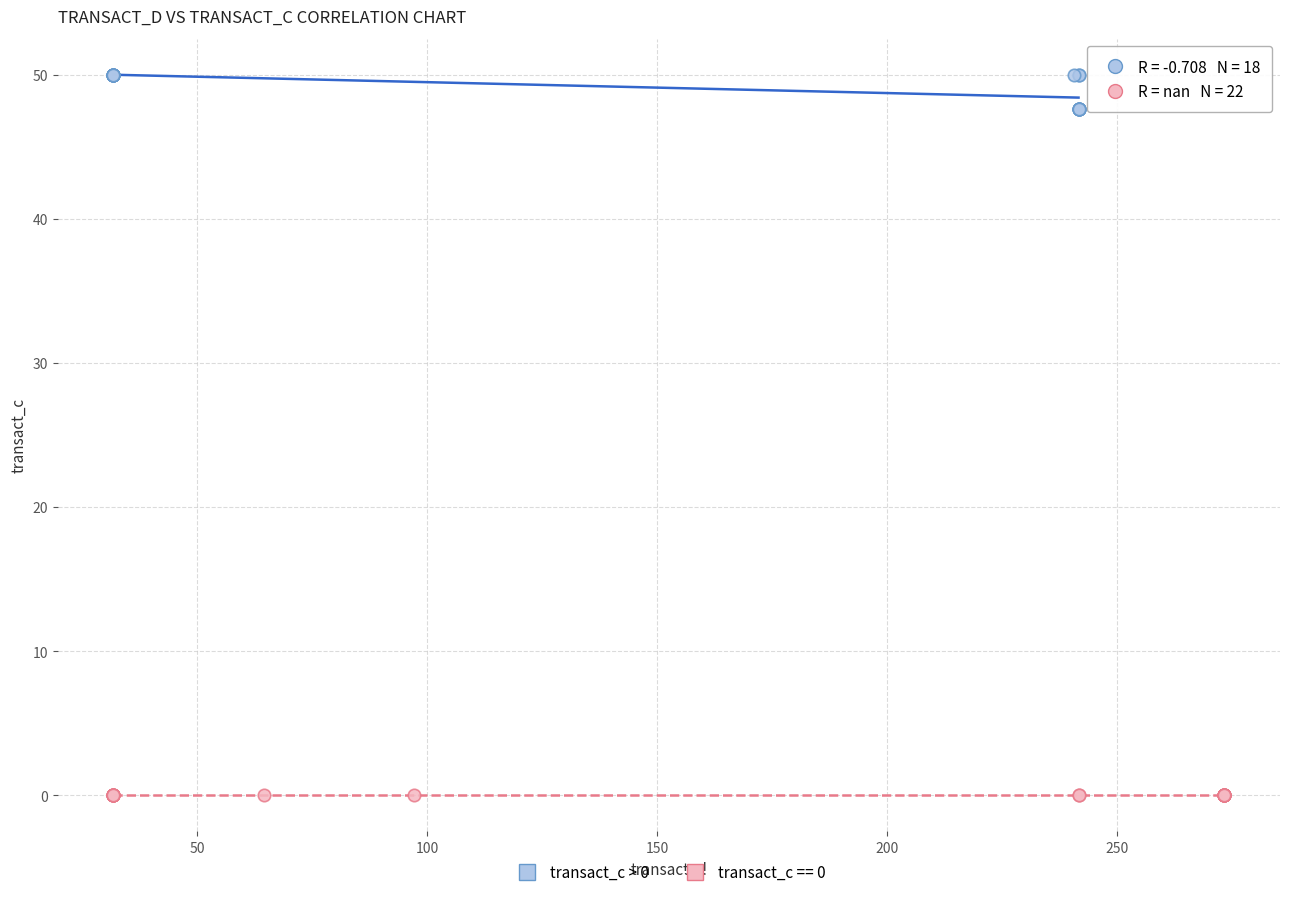

Which series contains the lowest Y value?

transact_c == 0